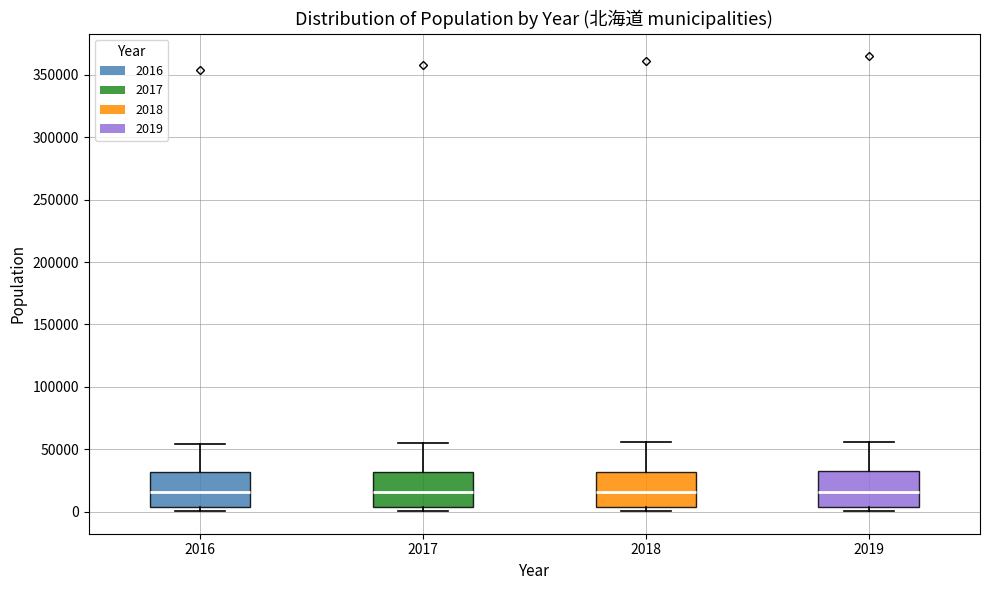

Reading left to right, read every box against the y-axis: the position of its median line, the range the box covers, and the ends of its whiskers. The values are not printed on the chart, so give them approximately, as read against the axis.

2016: median 15000, box 5000 to 30000, whiskers 0 to 55000
2017: median 15000, box 5000 to 30000, whiskers 0 to 55000
2018: median 15000, box 5000 to 30000, whiskers 0 to 55000
2019: median 15000, box 5000 to 30000, whiskers 0 to 55000